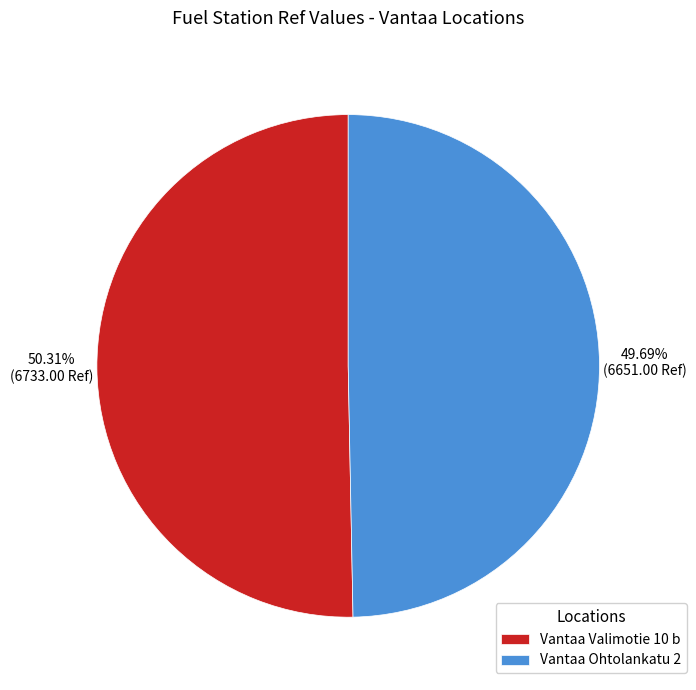

Is it true that Vantaa Ohtolankatu 2 is 44% of the pie?

False